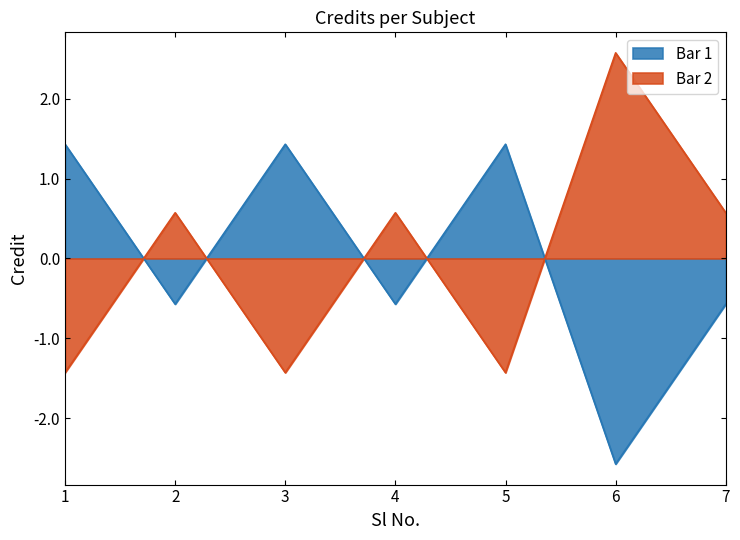

Which has a higher value, 7 or 3?

3